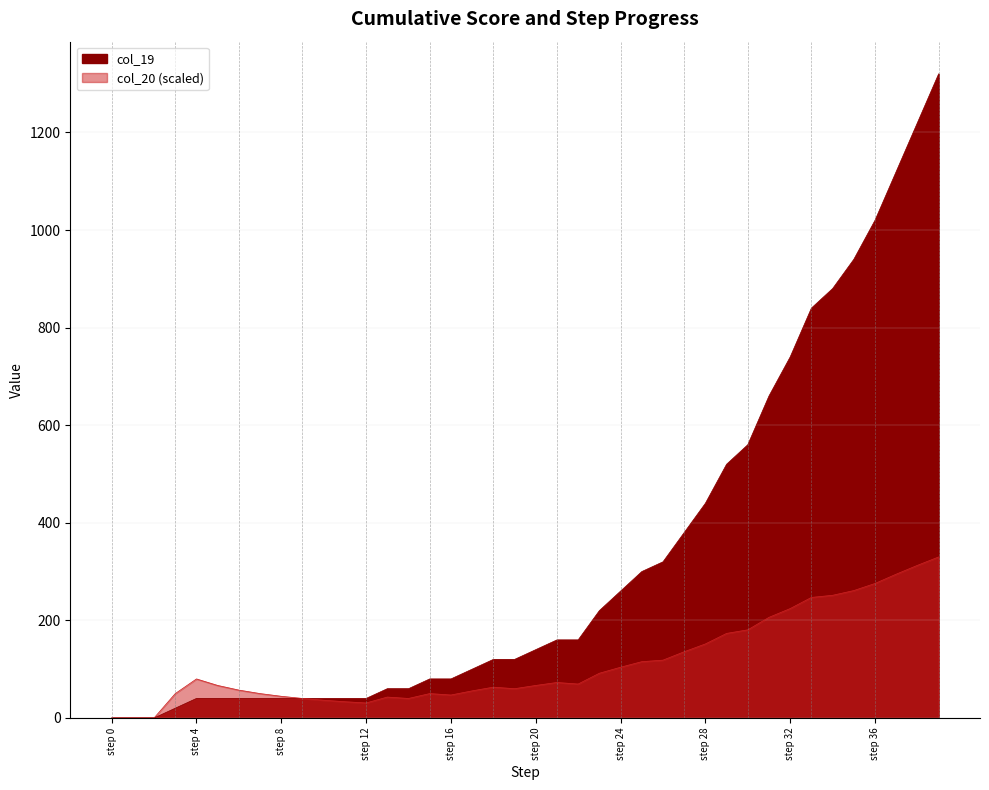

What is the difference between the second highest and second lowest values in the col_19 series?

1220.0